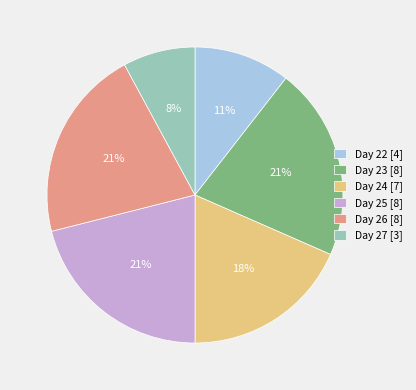

To the nearest percent, what portion does Day 25 [8] represent?

21%